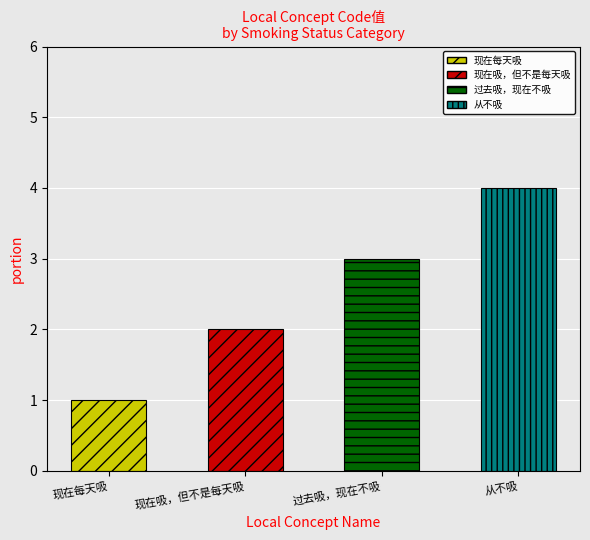

What is the approximate value at 现在吸，但不是每天吸?

2